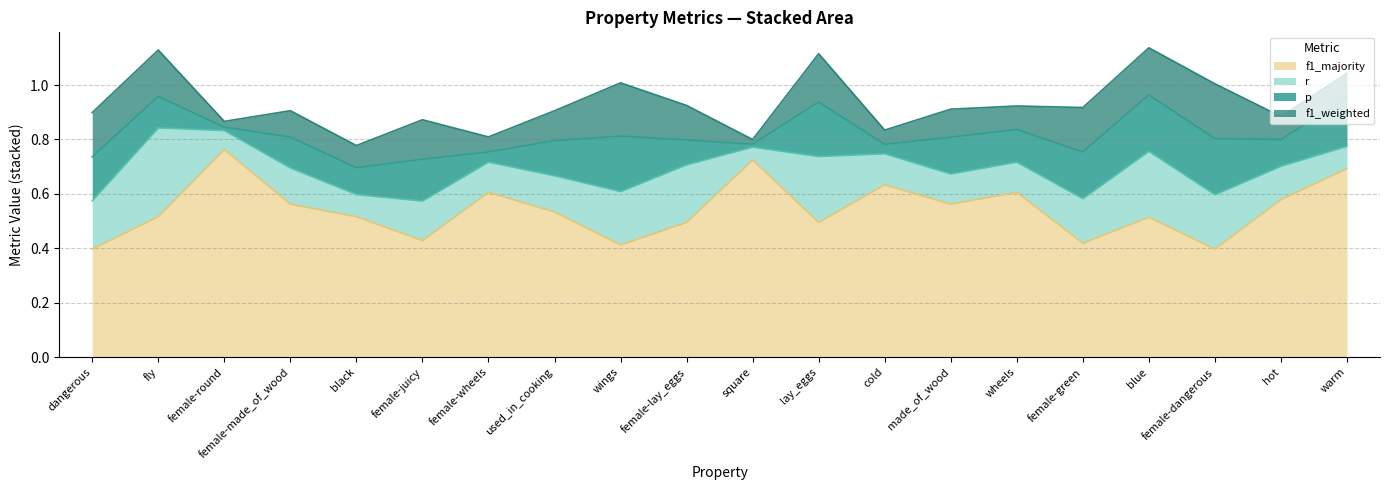

What is the lowest value of the f1_majority series?

0.4